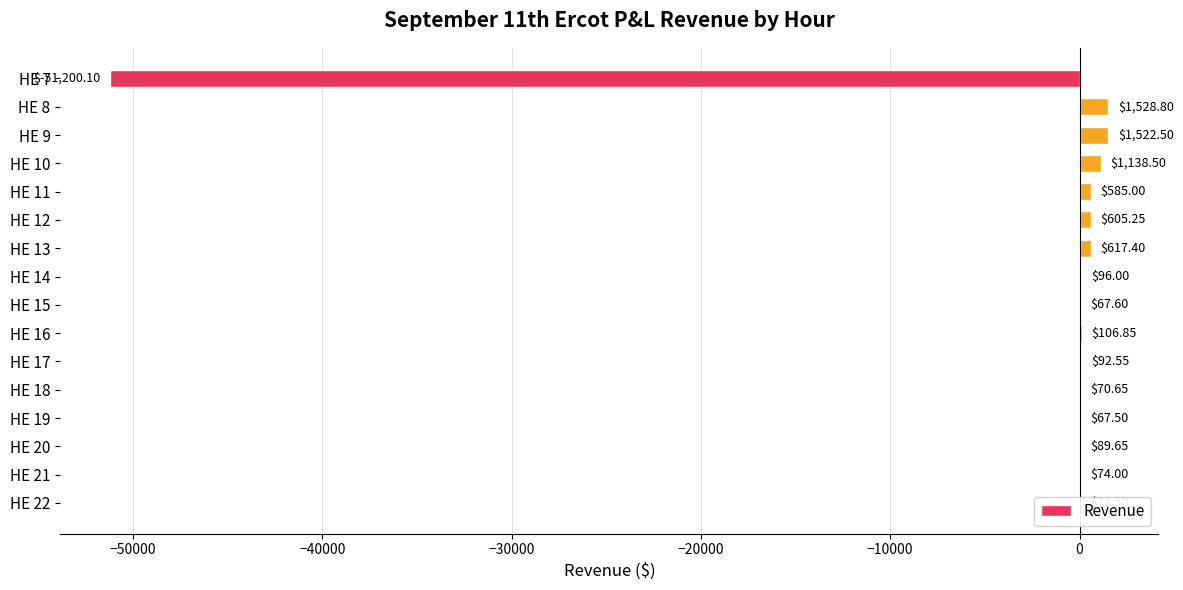

What is the sum of all values?

-44466.3